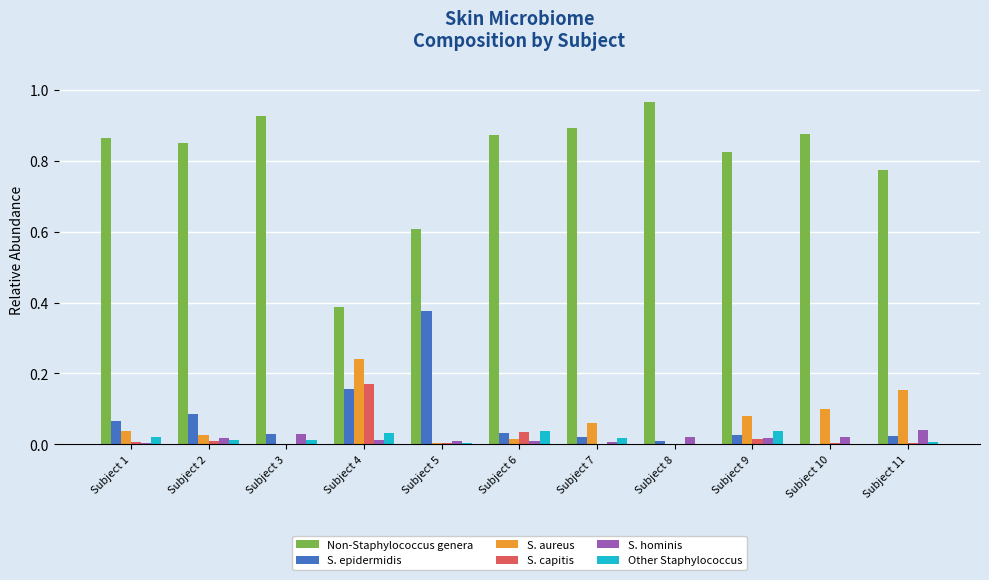

The Non-Staphylococcus genera series shows 1.4 at Subject 7. True or false?

False